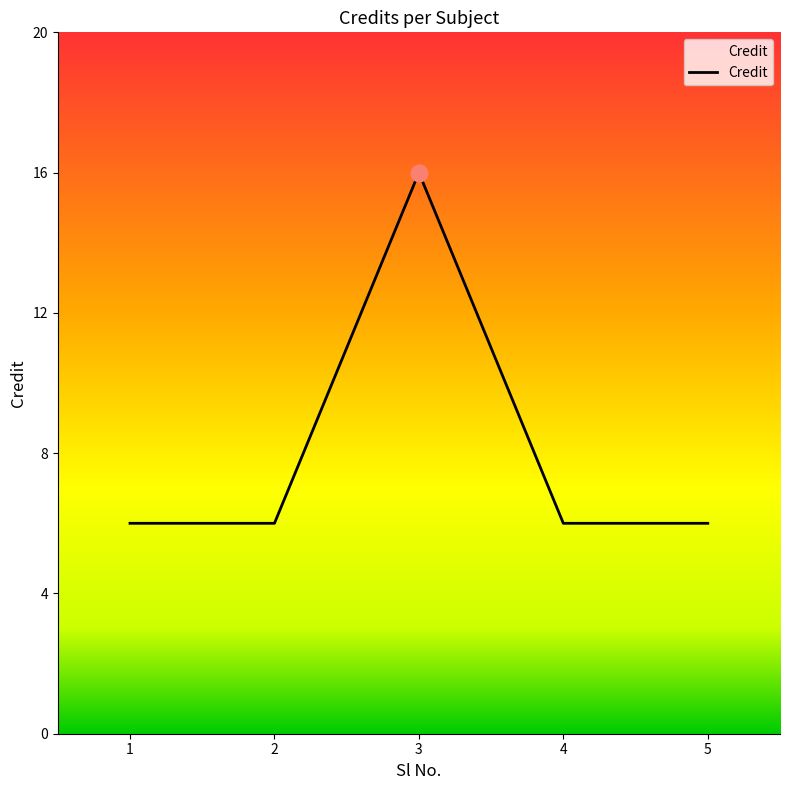

What is the minimum value shown in the chart?

6